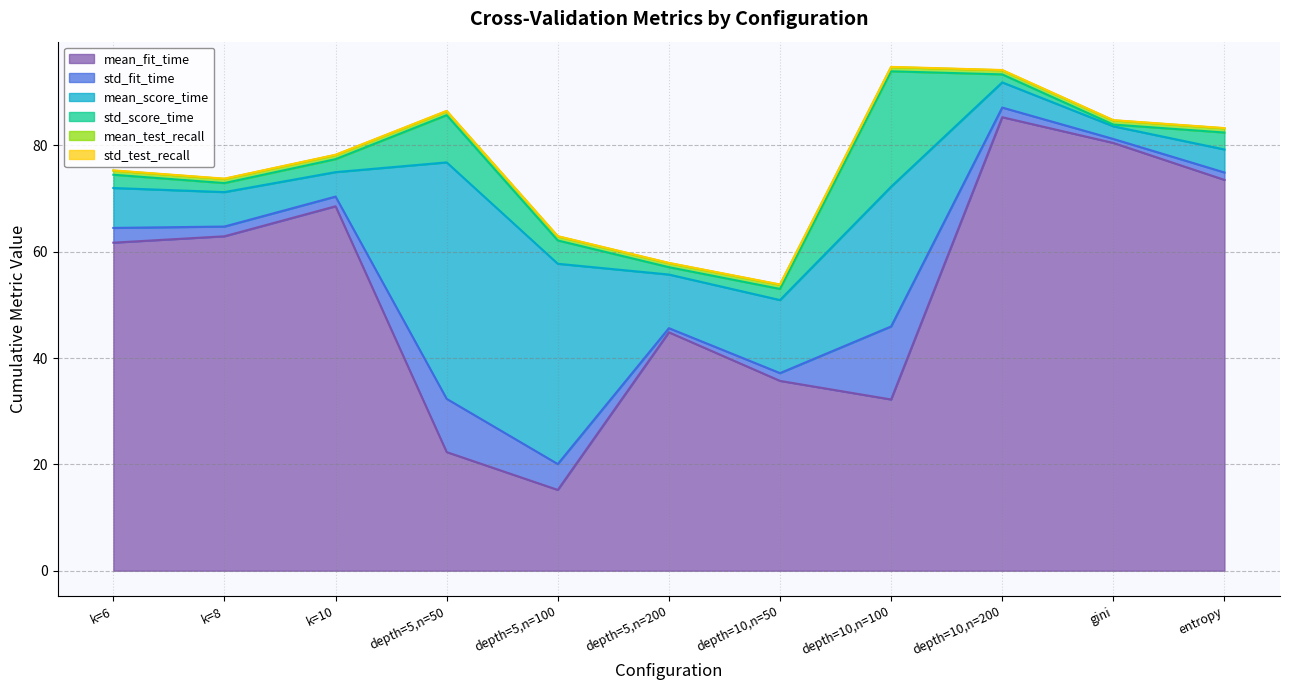

What is the sum of all std_fit_time values?

41.2